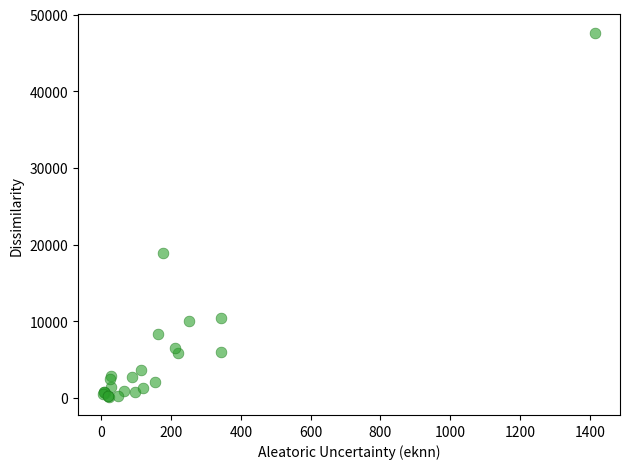

What Y value in the scatter plot is closest to 23890?

18875.0